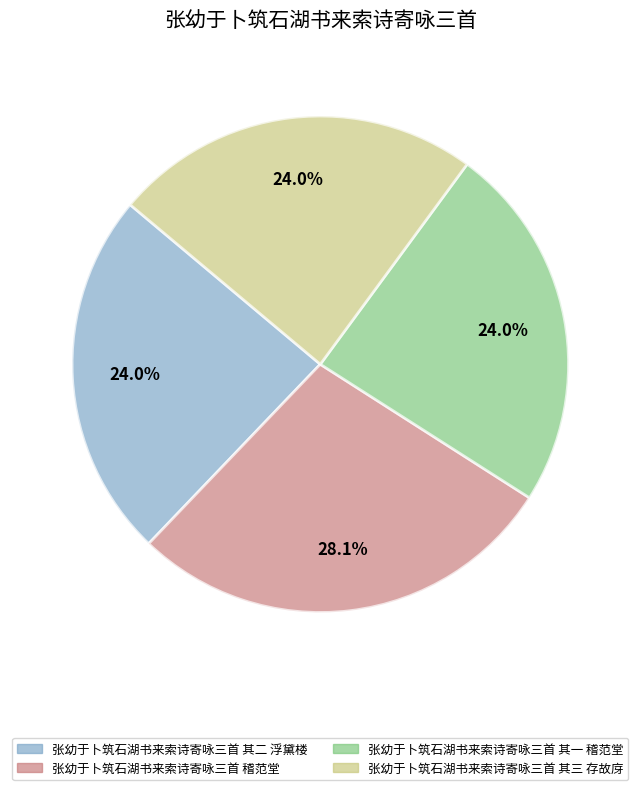

What portion of the pie excludes 张幼于卜筑石湖书来索诗寄咏三首 其一 稽范堂?

76.0%